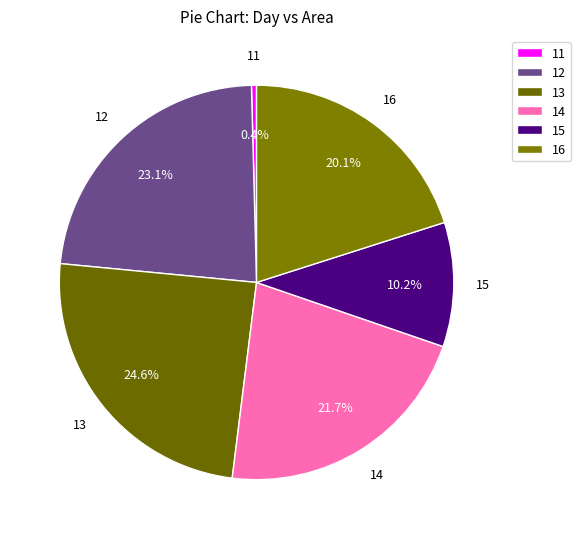

Count the number of slices in the pie.

6